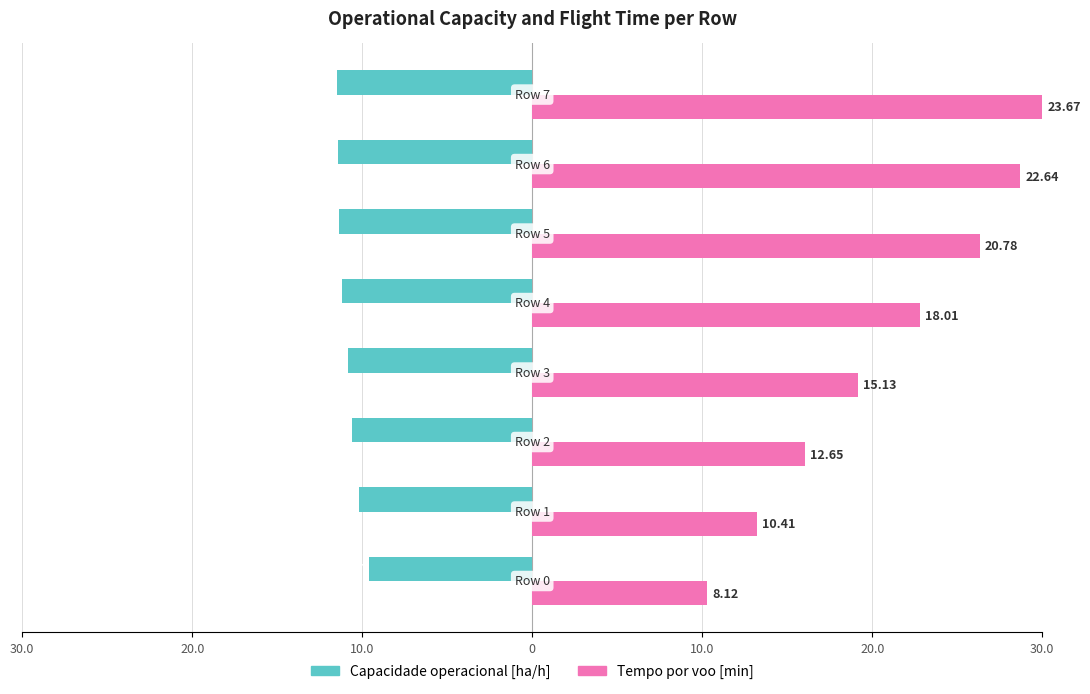

What are all the series names shown in the legend?

Capacidade operacional [ha/h], Tempo por voo [min]